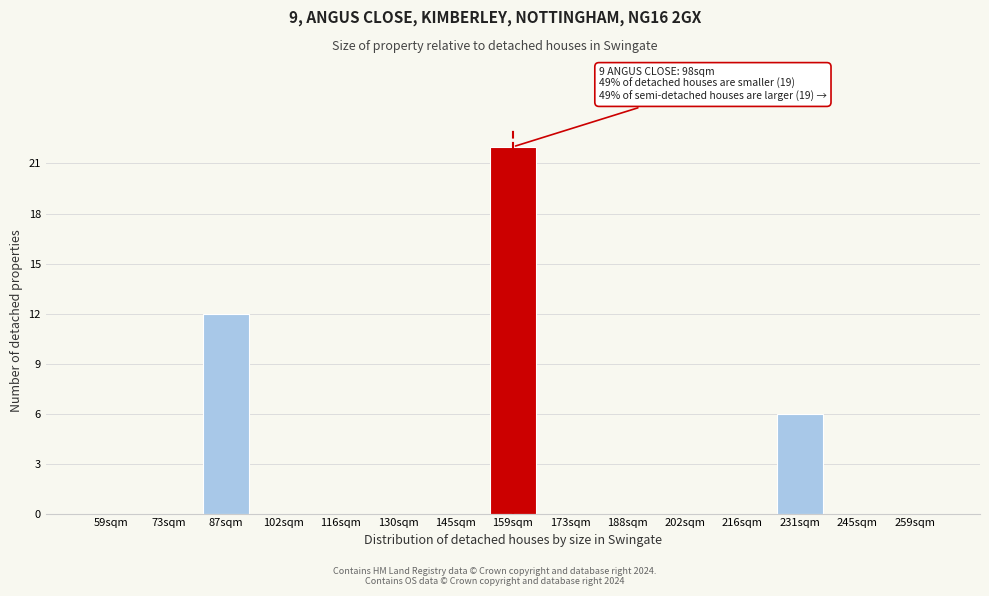

Reading left to right, list all the values displayed in this chart.

59sqm=0	73sqm=0	87sqm=12	102sqm=0	116sqm=0	130sqm=0	145sqm=0	159sqm=22	173sqm=0	188sqm=0	202sqm=0	216sqm=0	231sqm=6	245sqm=0	259sqm=0